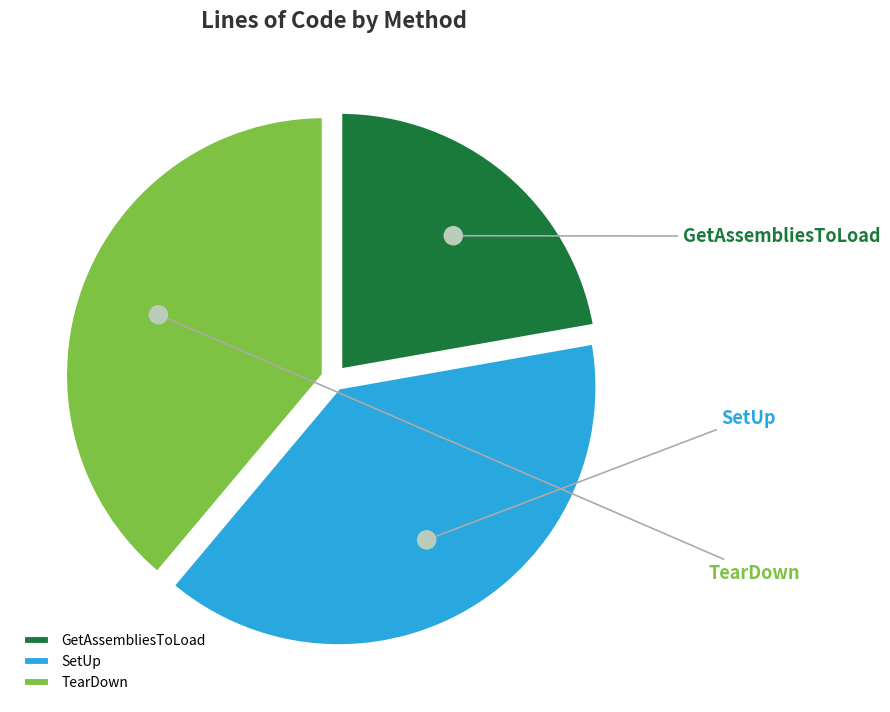

What is the change in value from GetAssembliesToLoad to SetUp?

+3